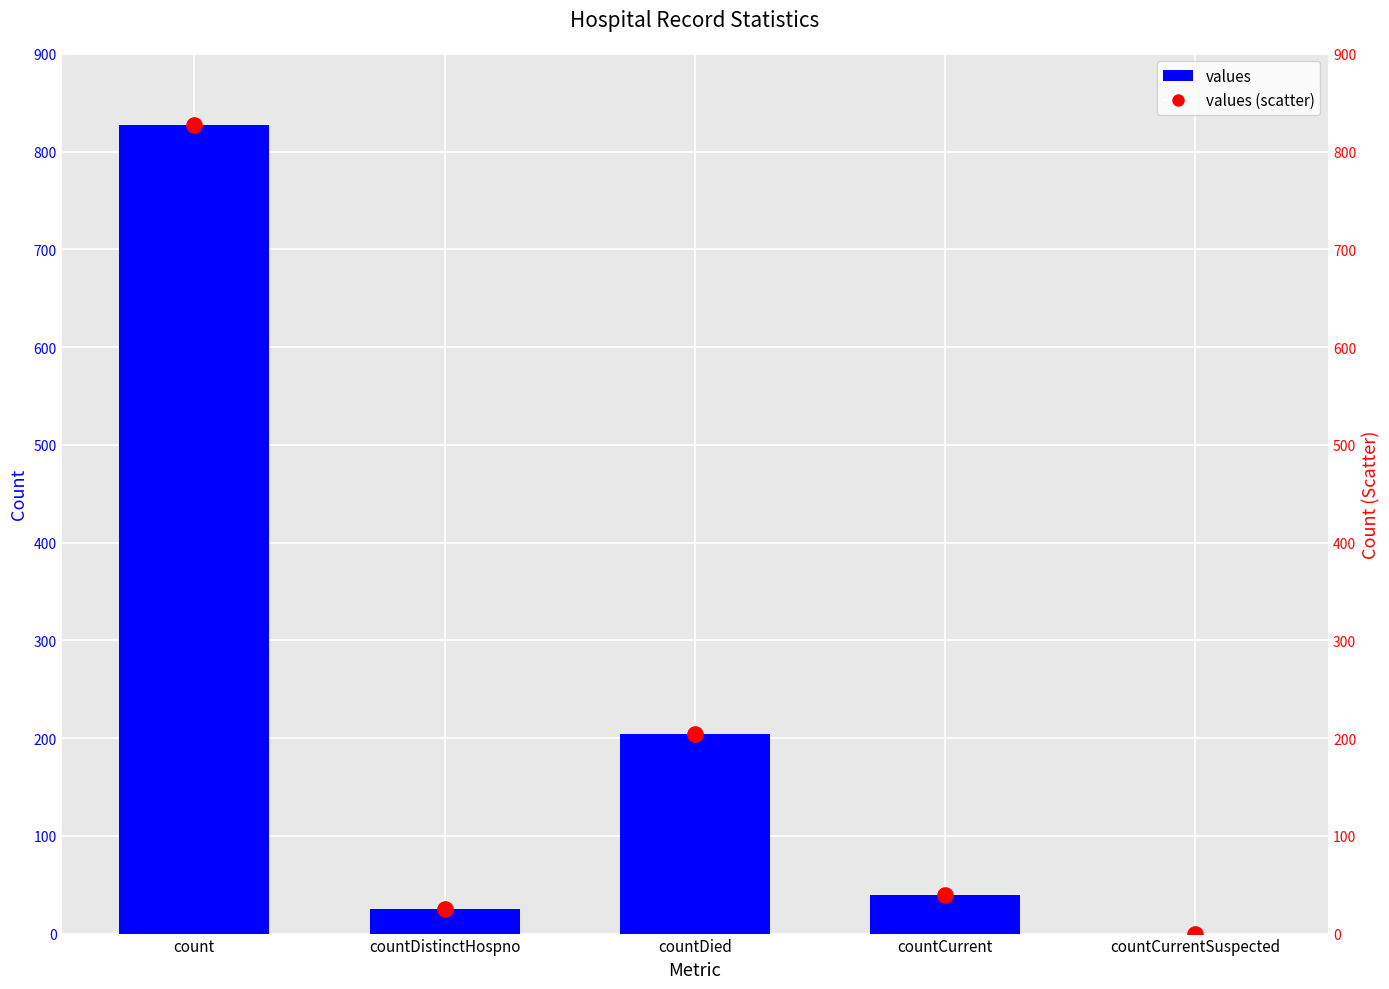

Which series reaches the maximum Y coordinate?

values